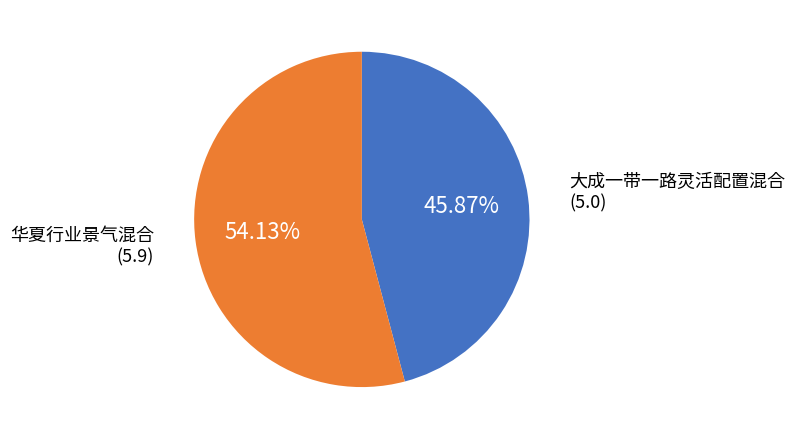

How many slices are in this pie chart?

2